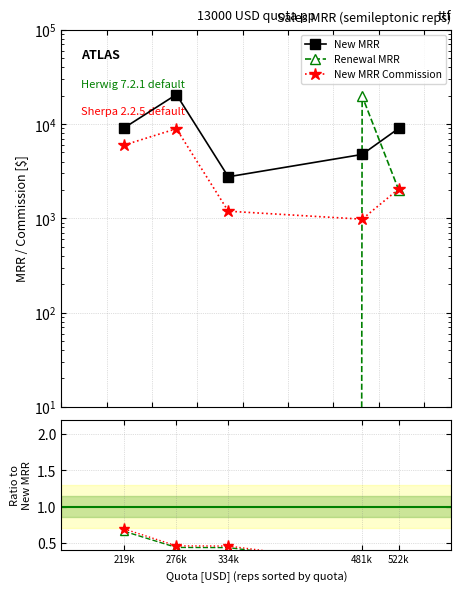

What is the value of the Commission ratio point at the 1st from the left?

0.7